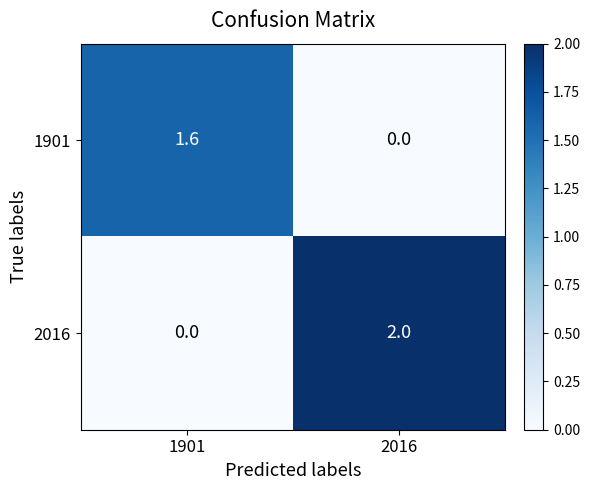

Where is 1901 nearest to the value 0?

2016